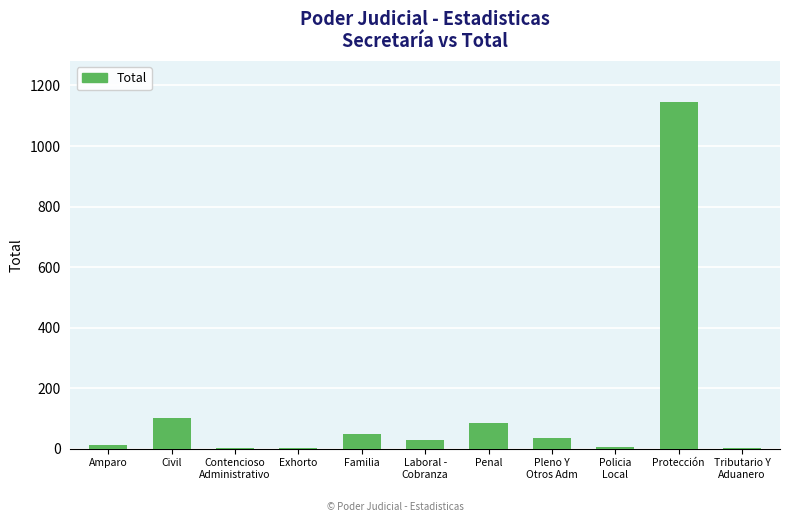

Where is the data nearest to the value 572?

Civil